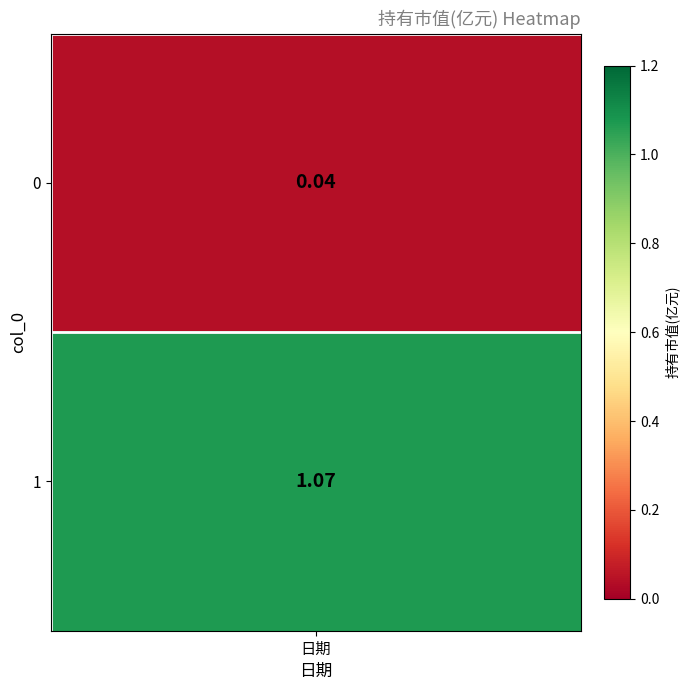

Rank the categories by value from highest to lowest.

1, 0